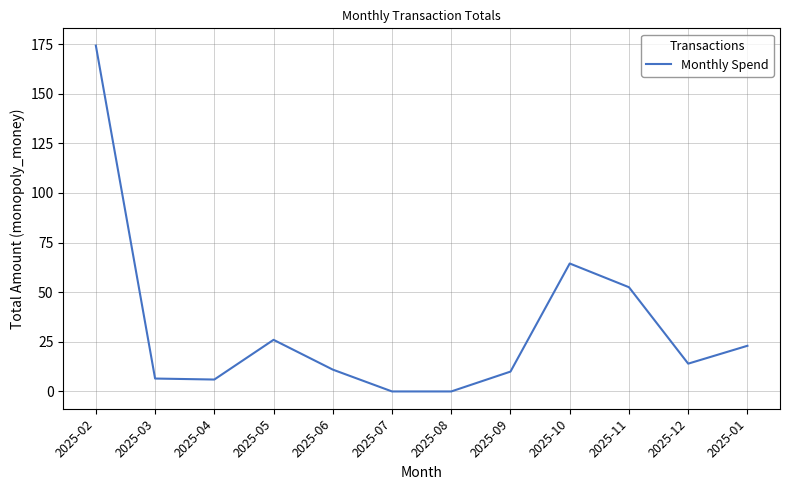

What is the difference between the maximum and minimum values?

174.2